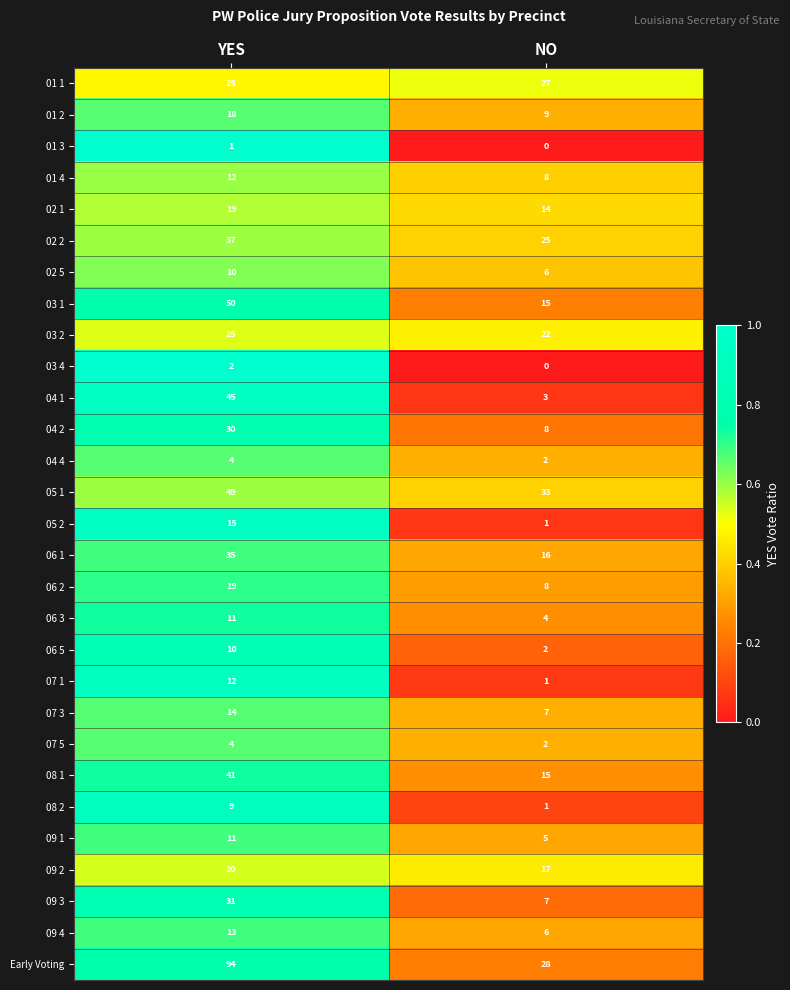

Between YES and NO, which series saw the biggest shift?

Early Voting